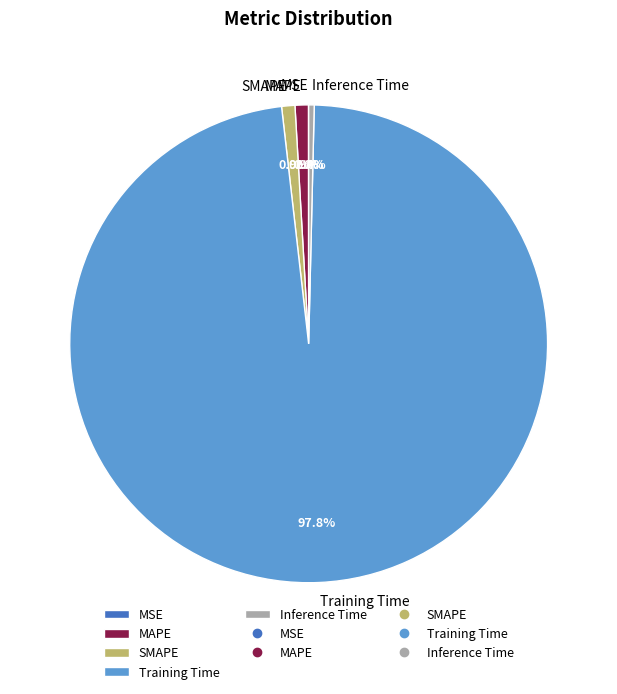

How much of the chart is everything except Inference Time?

99.6%